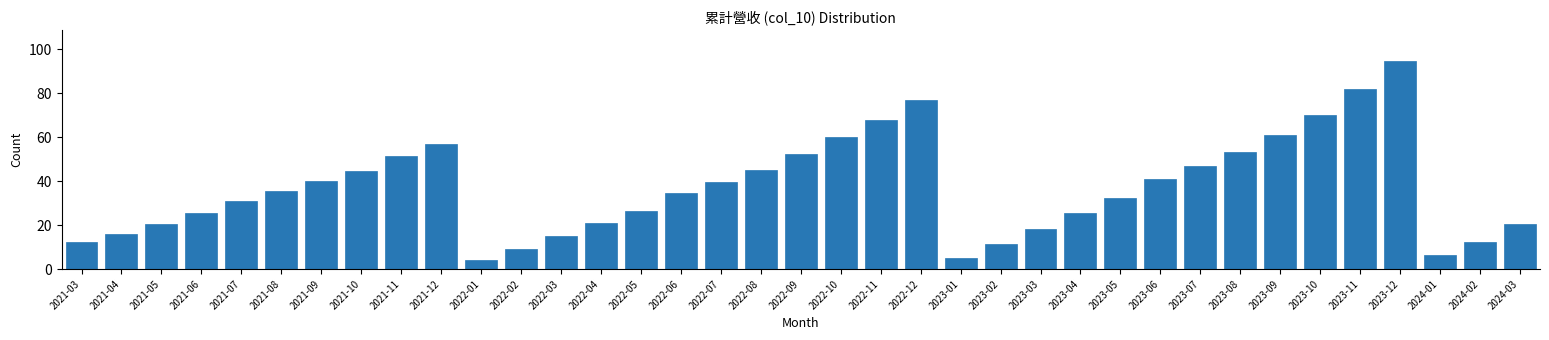

What is the maximum value shown in the chart?

94.6